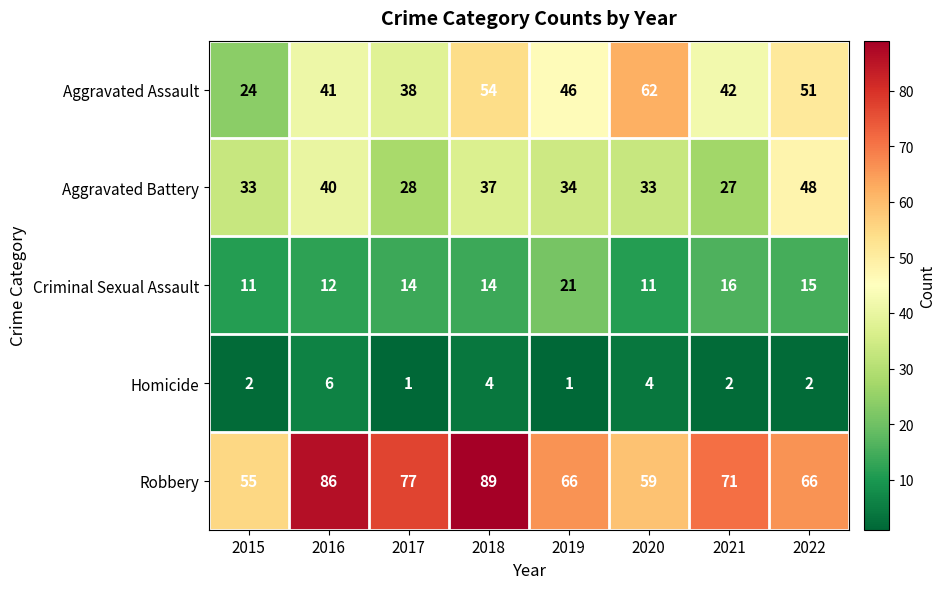

What is the greatest value displayed?

89